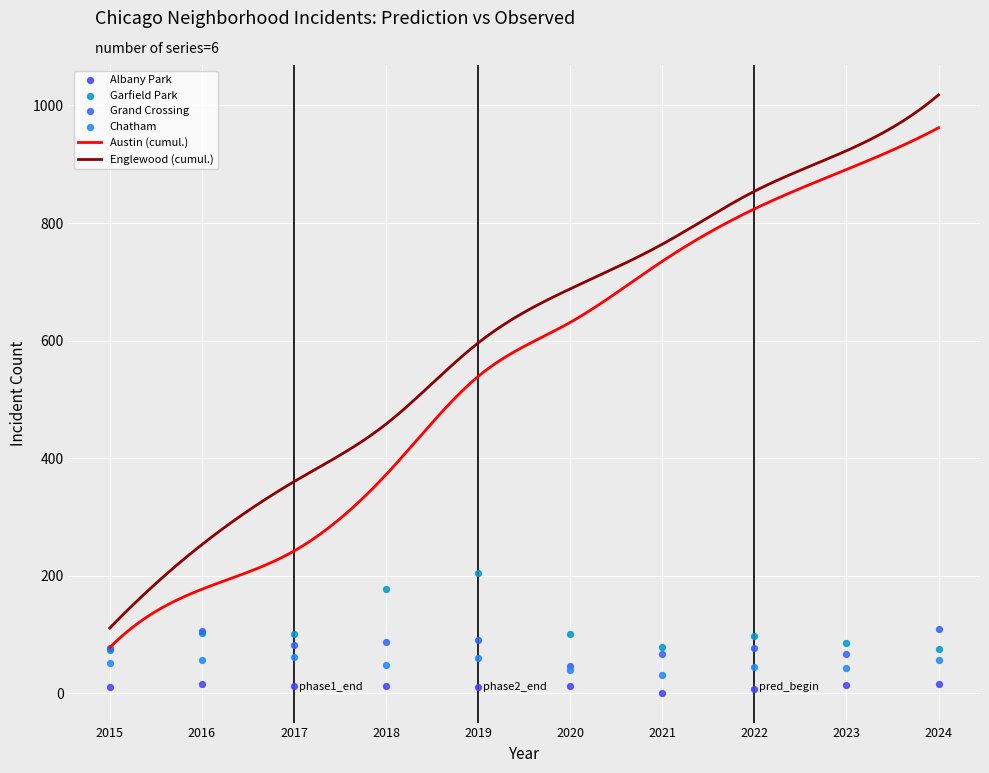

At how many categories does at least one series exceed 18?

10